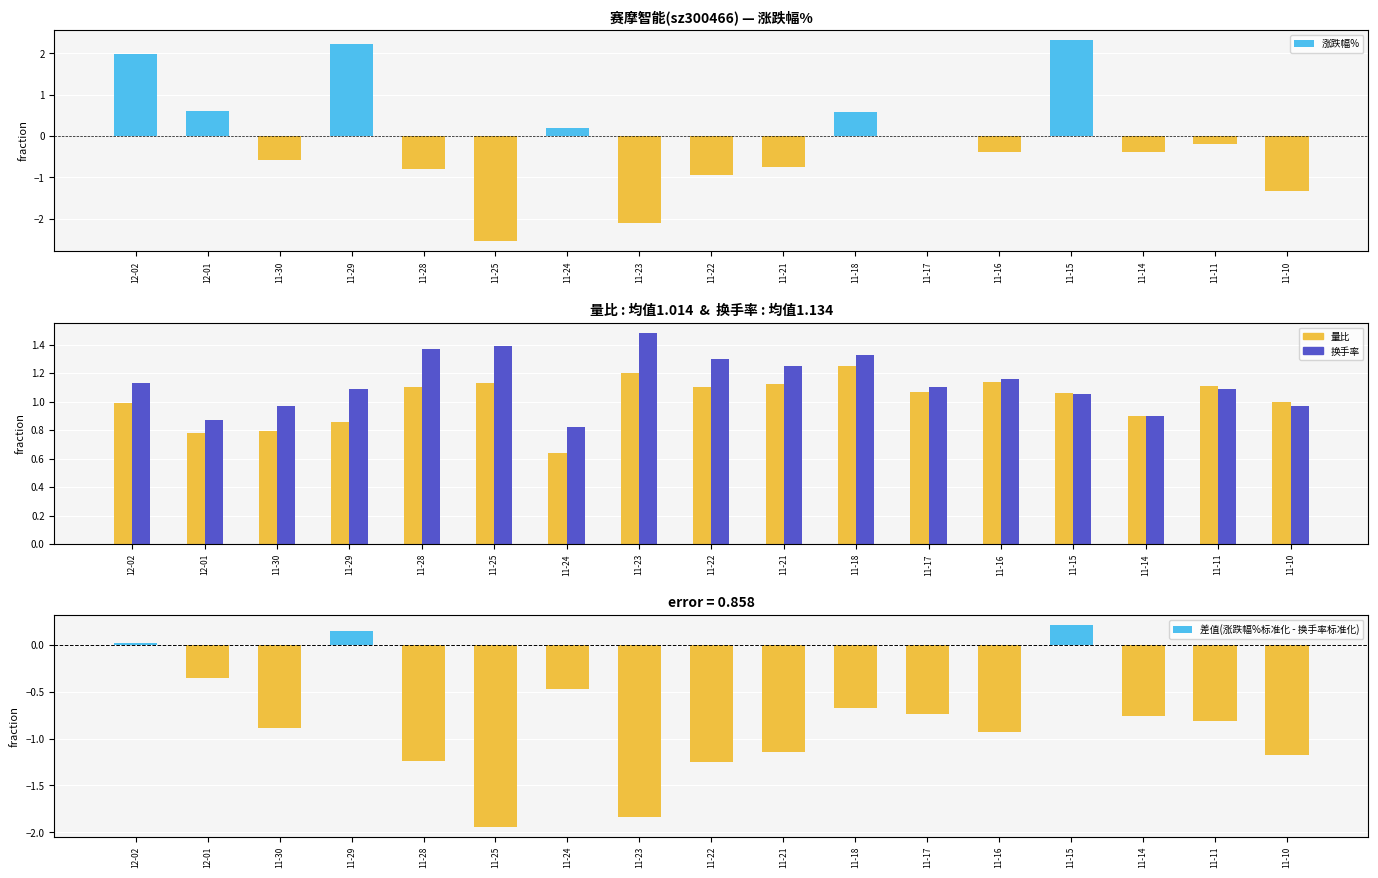

How many values in 差值(涨跌幅%标准化 - 换手率标准化) are below zero?

14